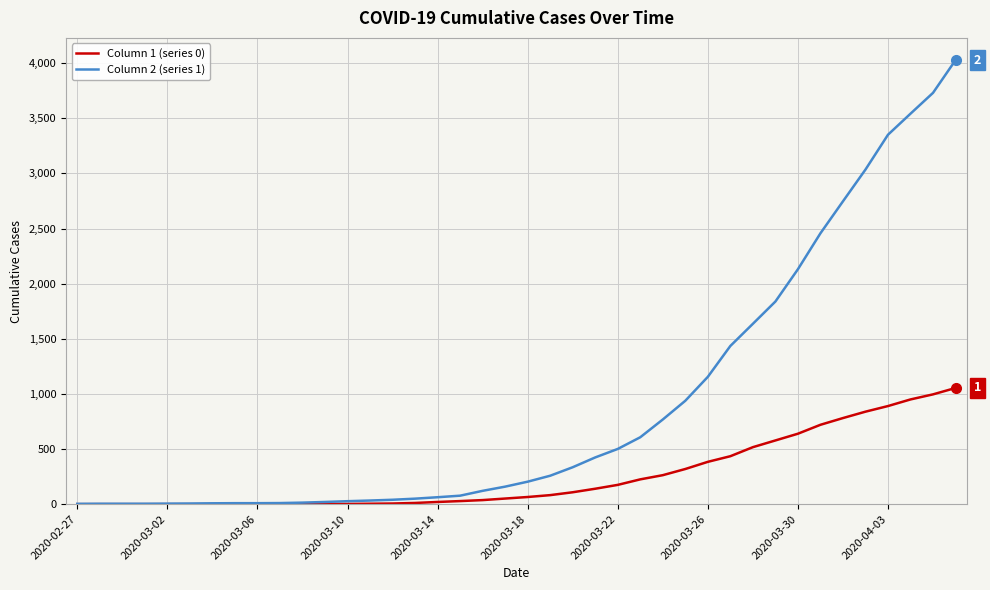

Is this an area chart (filled region under the line)?

No